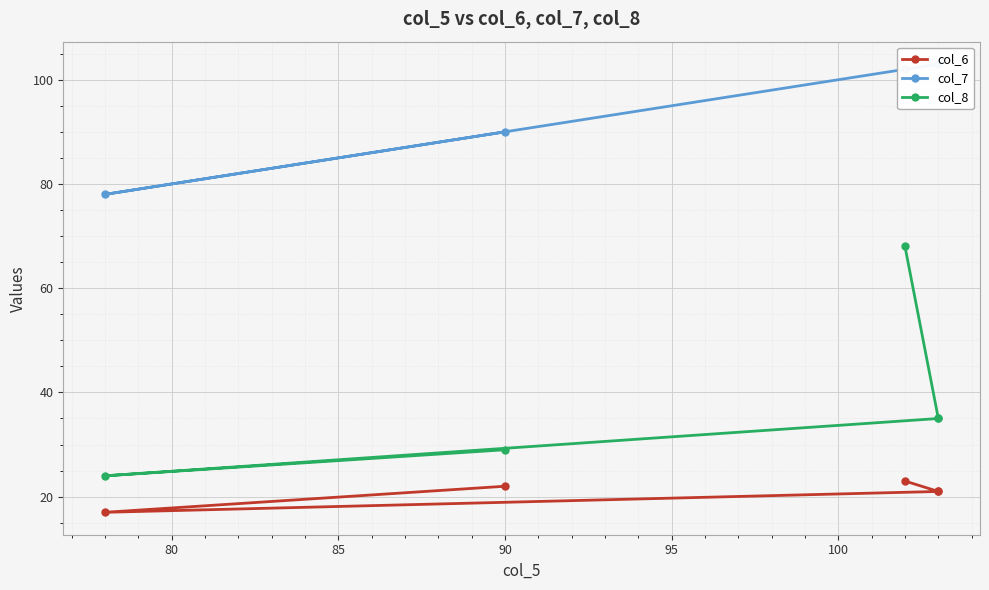

What is the sum of all col_6 values?

104